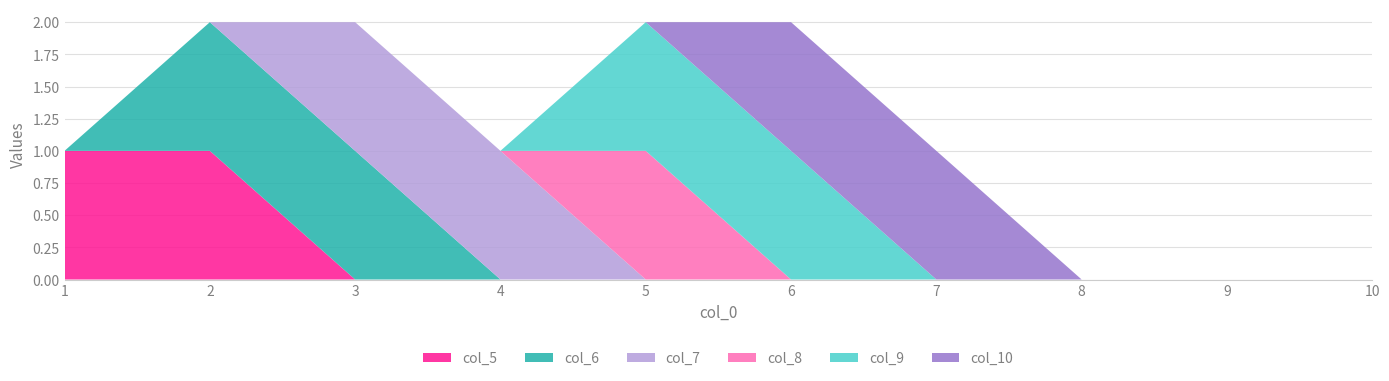

Reading left to right, list all the values displayed in this chart.

col_5: 1	1	0	0	0	0	0	0	0	0
col_6: 0	1	1	0	0	0	0	0	0	0
col_7: 0	0	1	1	0	0	0	0	0	0
col_8: 0	0	0	0	1	0	0	0	0	0
col_9: 0	0	0	0	1	1	0	0	0	0
col_10: 0	0	0	0	0	1	1	0	0	0